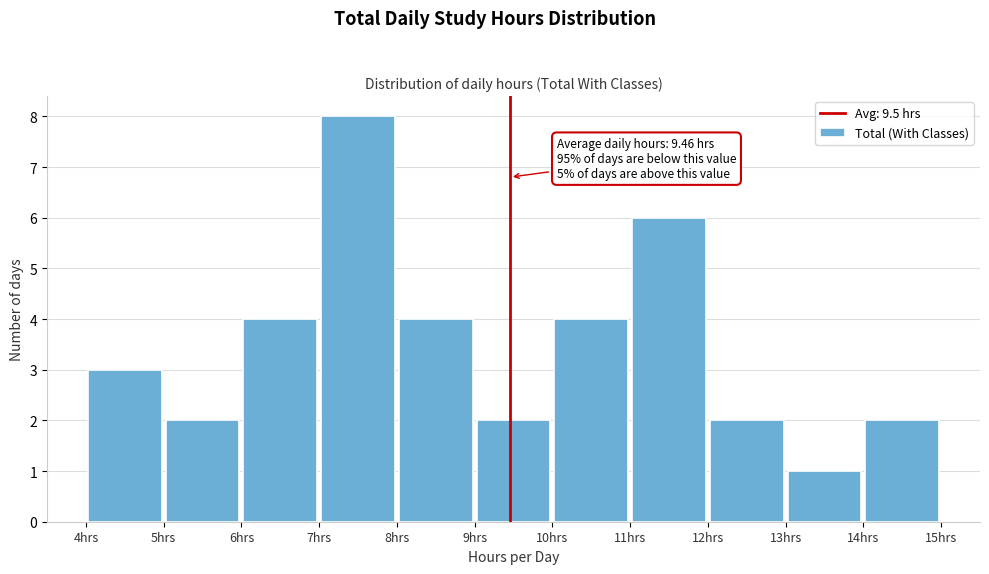

Which range on the x-axis has the tallest bar?

7 to 8